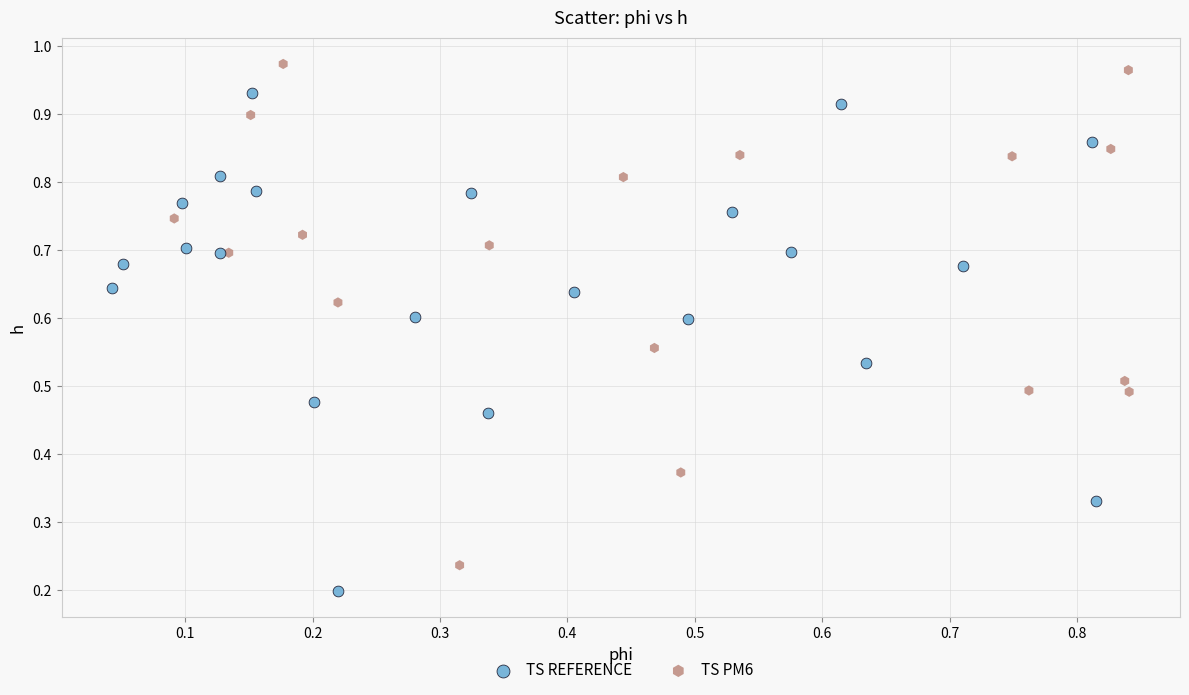

Which series reaches the maximum Y coordinate?

TS PM6